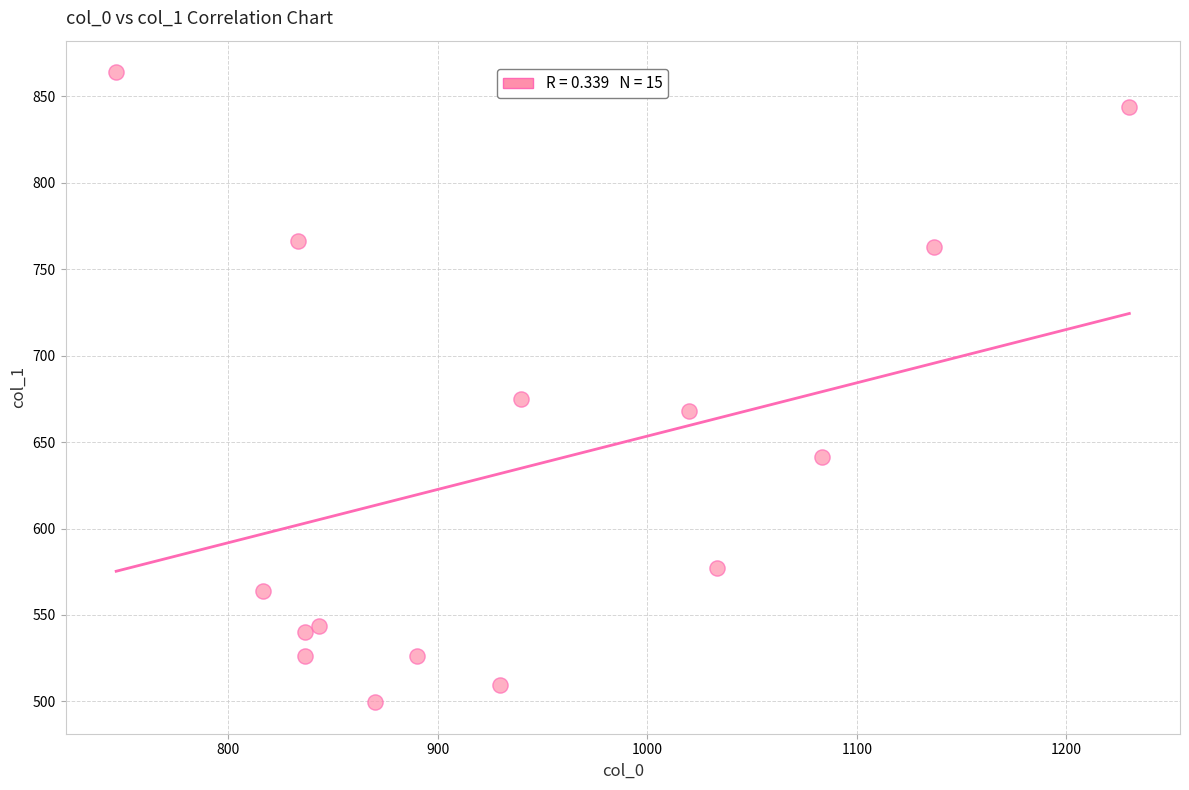

What Y value in the scatter plot is closest to 681?

675.0